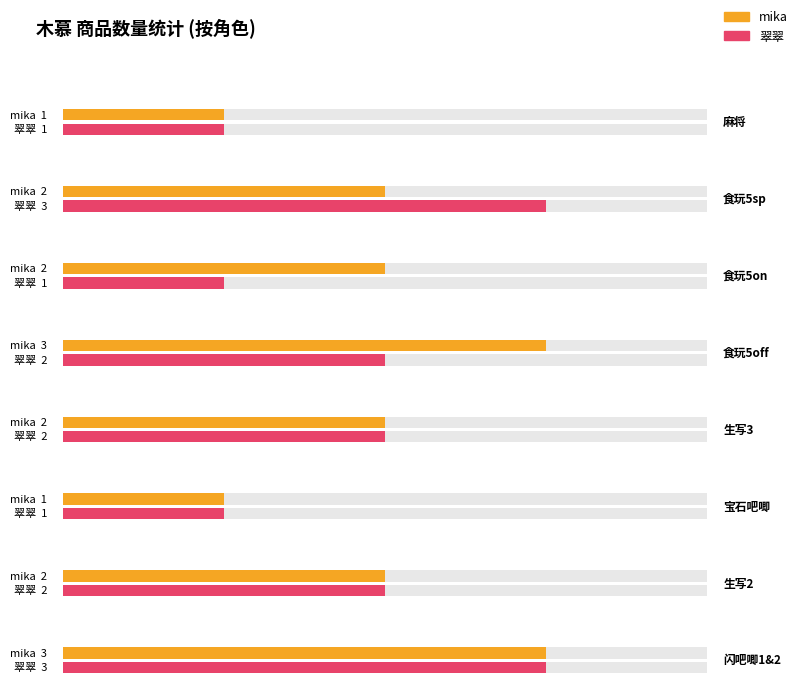

Which series has the largest total across all categories?

mika